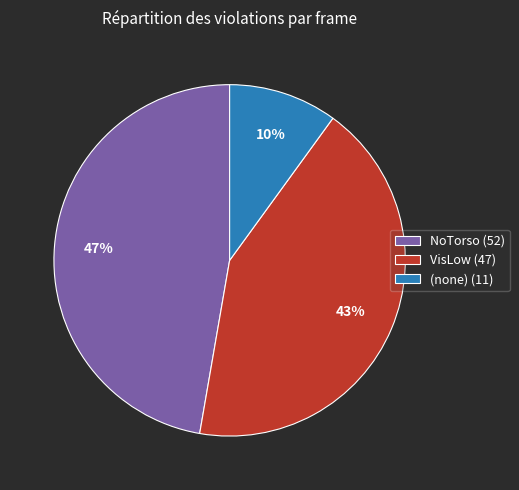

Which has a higher value, VisLow (47) or (none) (11)?

VisLow (47)